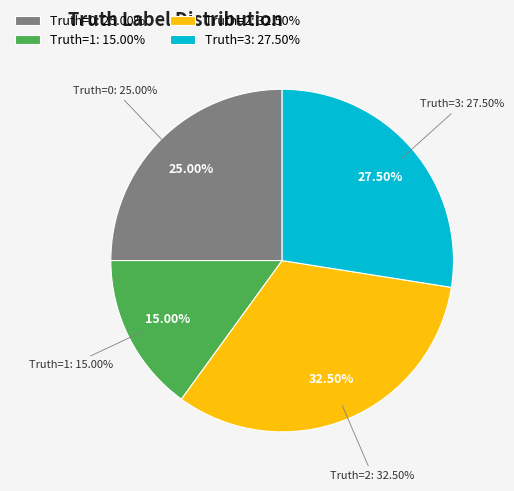

How many segments does this pie chart have?

4